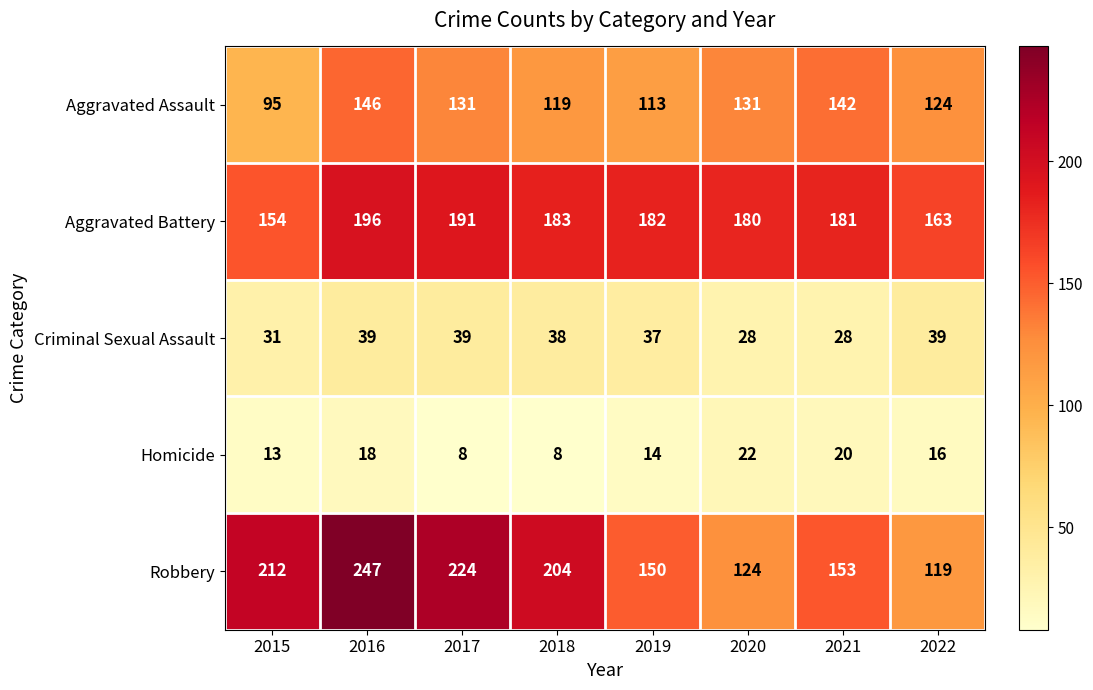

What is the lowest value of the Homicide series?

8